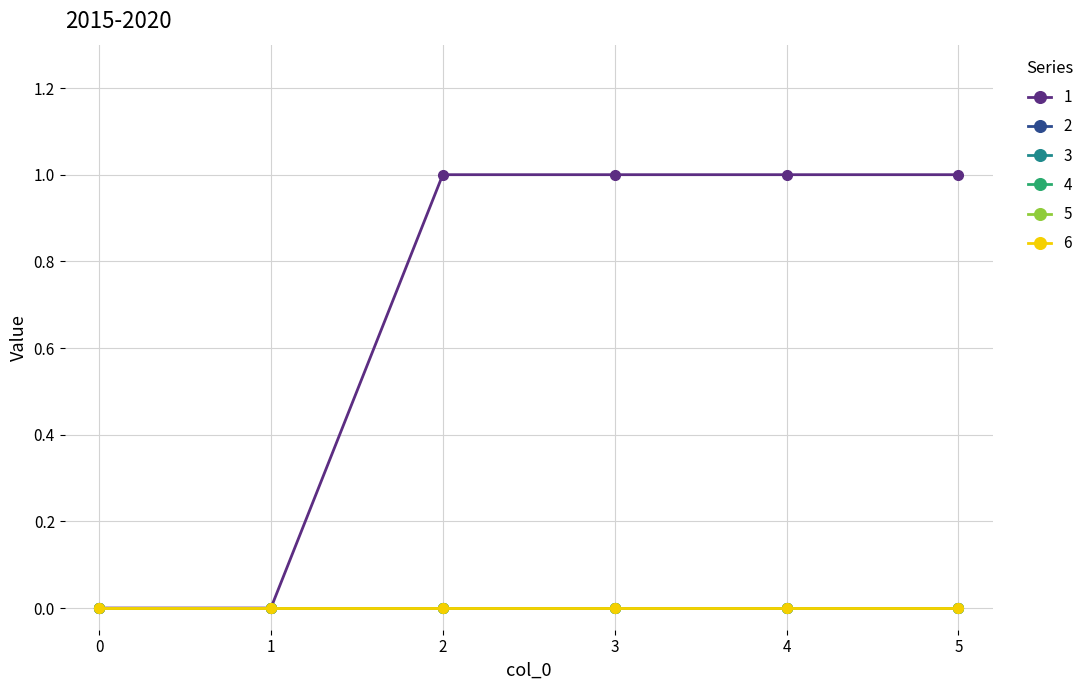

At how many categories does at least one series exceed 0?

4